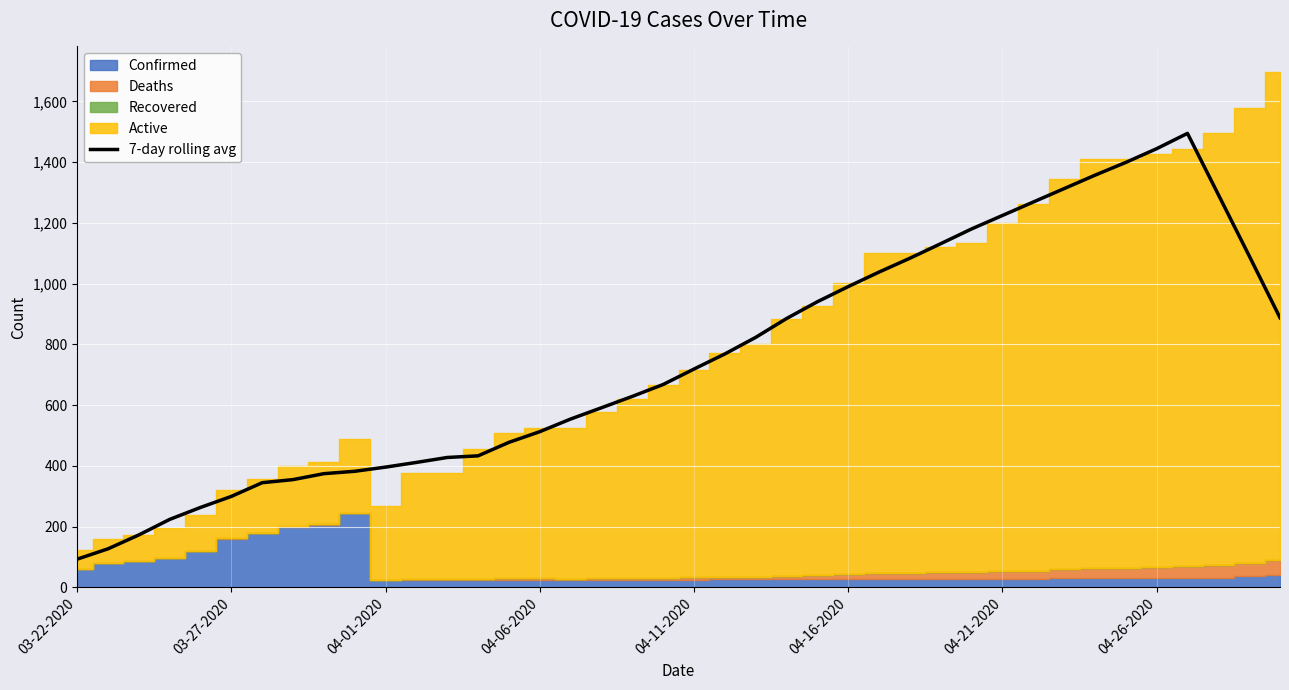

How many interior local peaks (higher than both neighbors) does the data have?

1